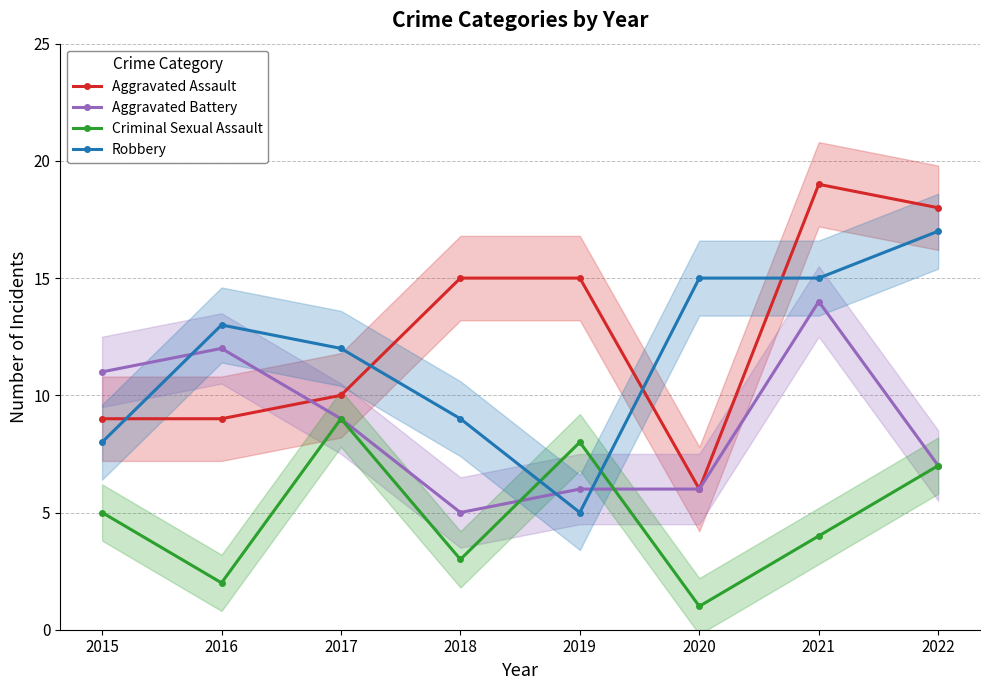

What are all the series names shown in the legend?

Aggravated Assault, Aggravated Battery, Criminal Sexual Assault, Robbery